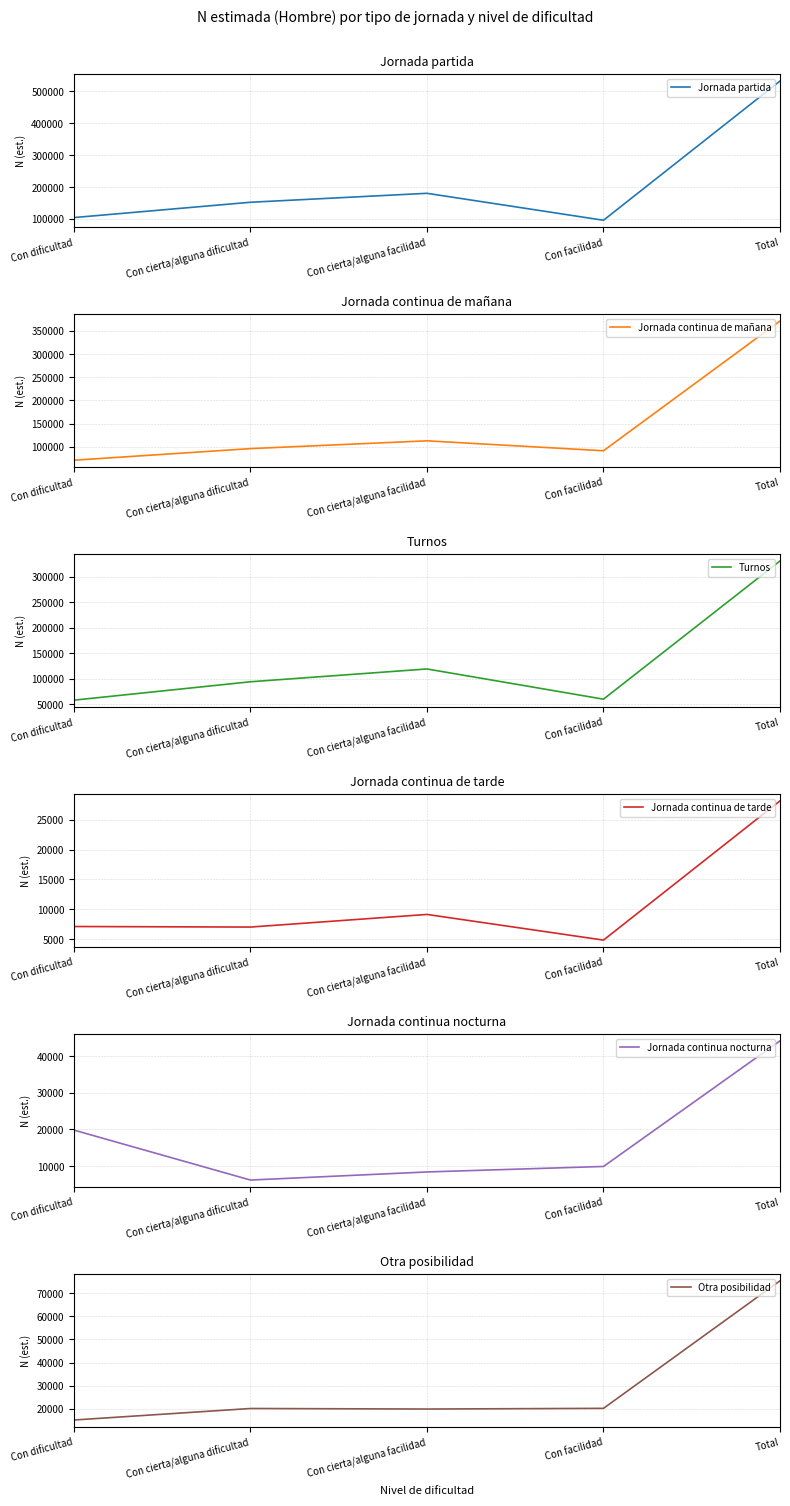

Is the value of Jornada continua de tarde at Con dificultad greater than the value of Turnos at Total?

No